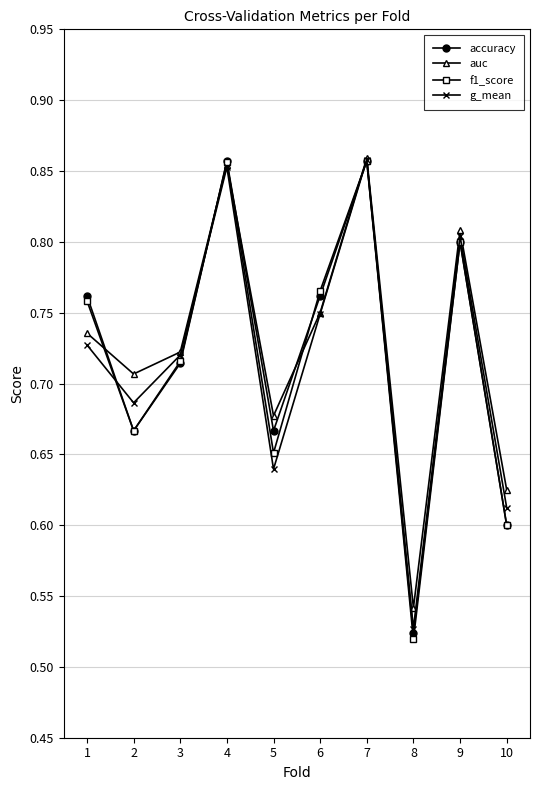

Is it true that accuracy equals 1.1 at 5?

False